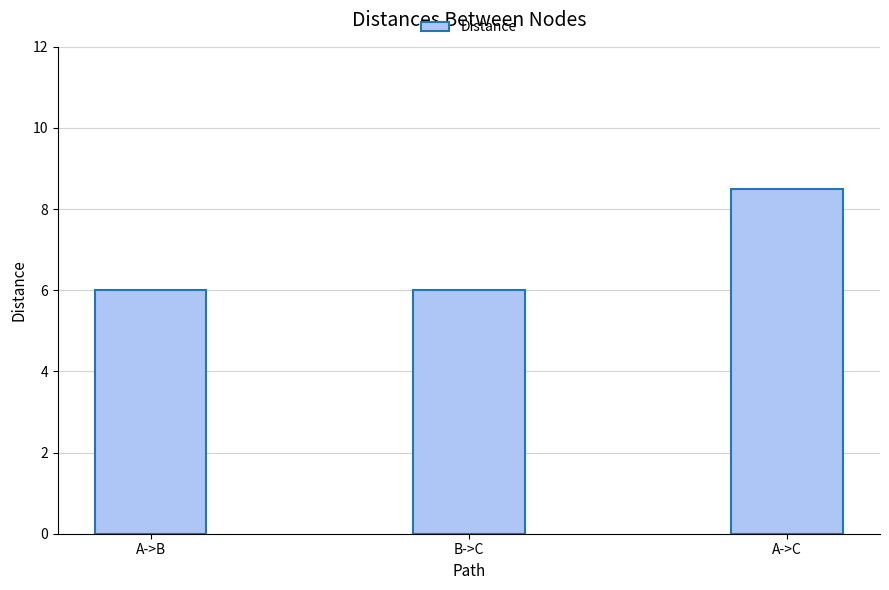

What is the minimum value shown in the chart?

6.0